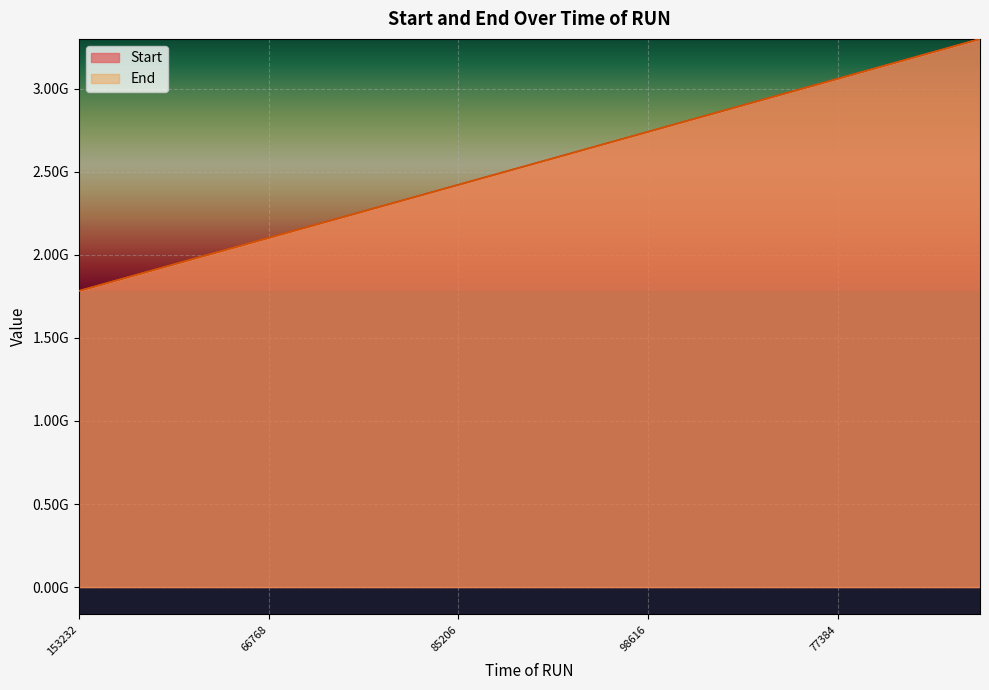

Which category has the lowest value in the End series?

153232